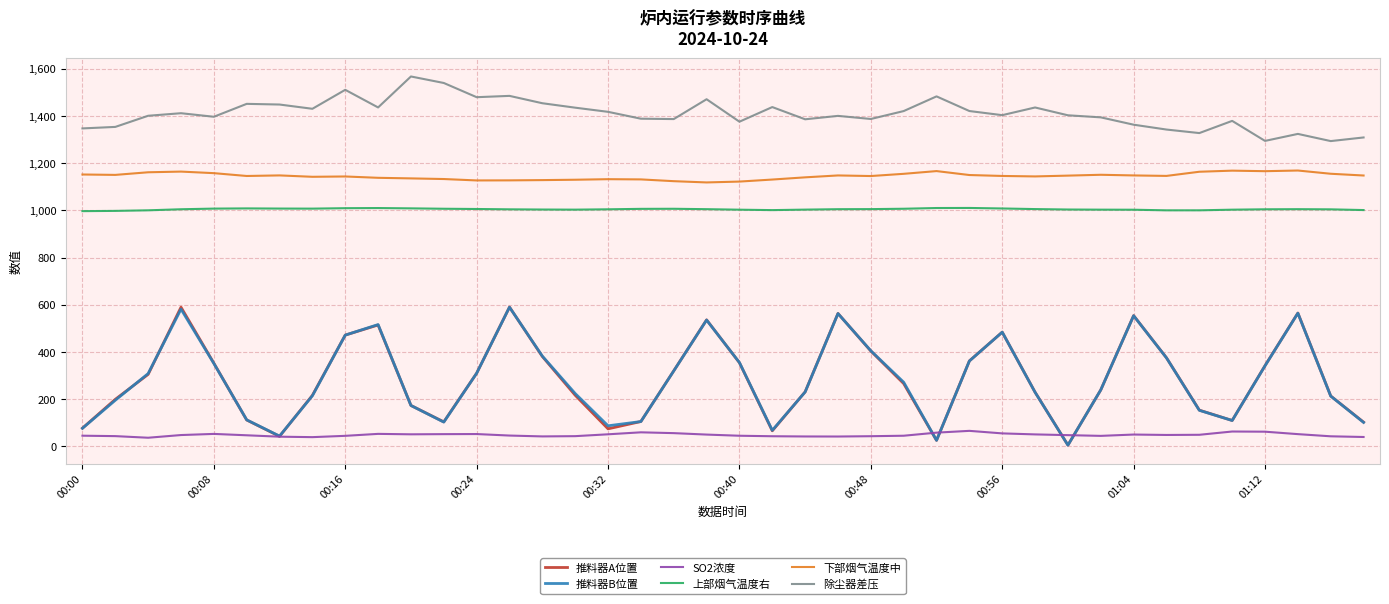

What is the maximum value for 推料器B位置?

589.4